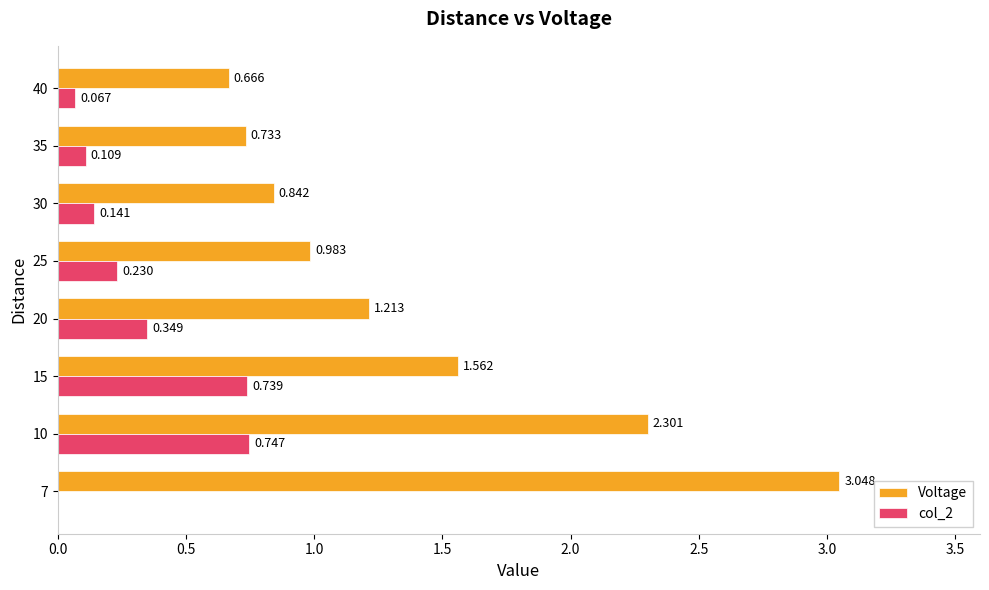

How many categories are shown in the chart?

8